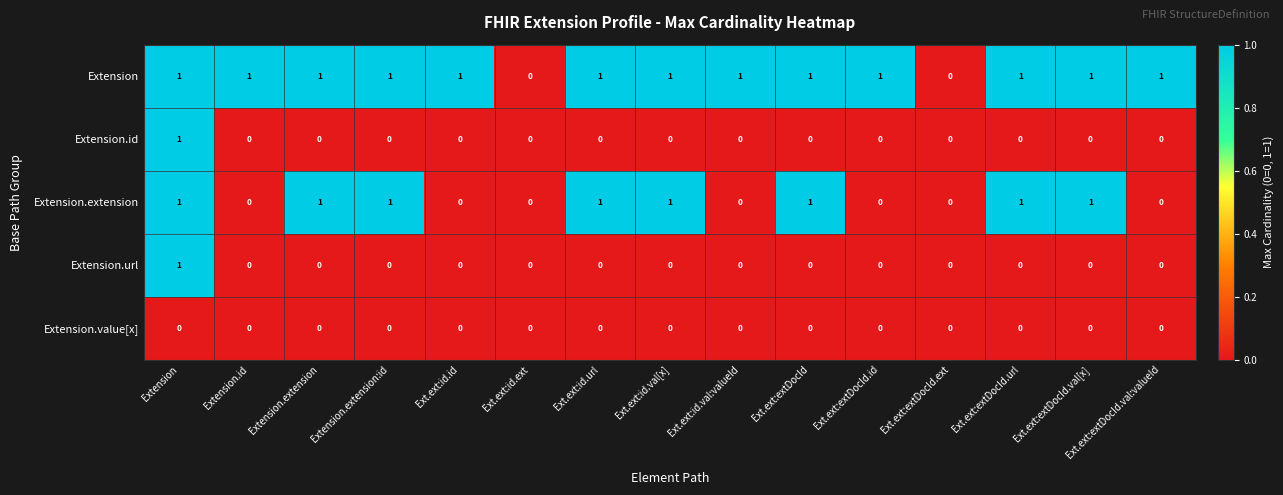

How many values in the Extension.id series exceed 0?

1